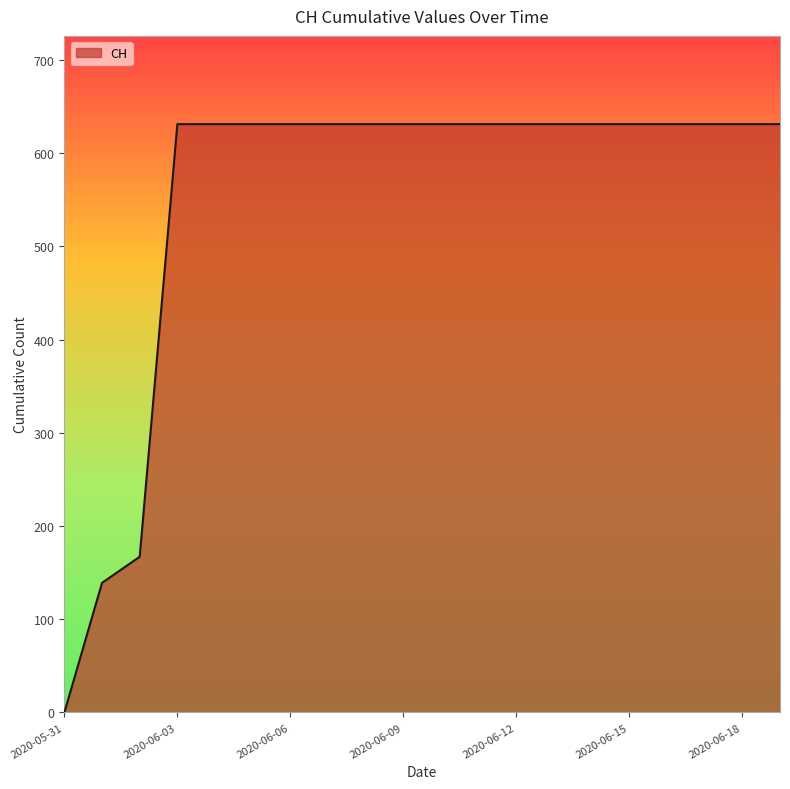

What is the greatest value displayed?

631